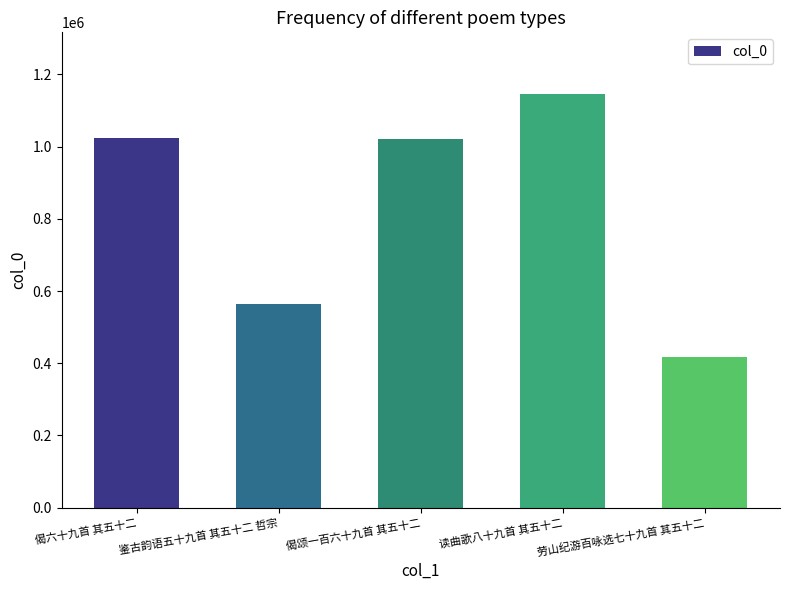

Are the bars grouped side by side (vs. stacked)?

No